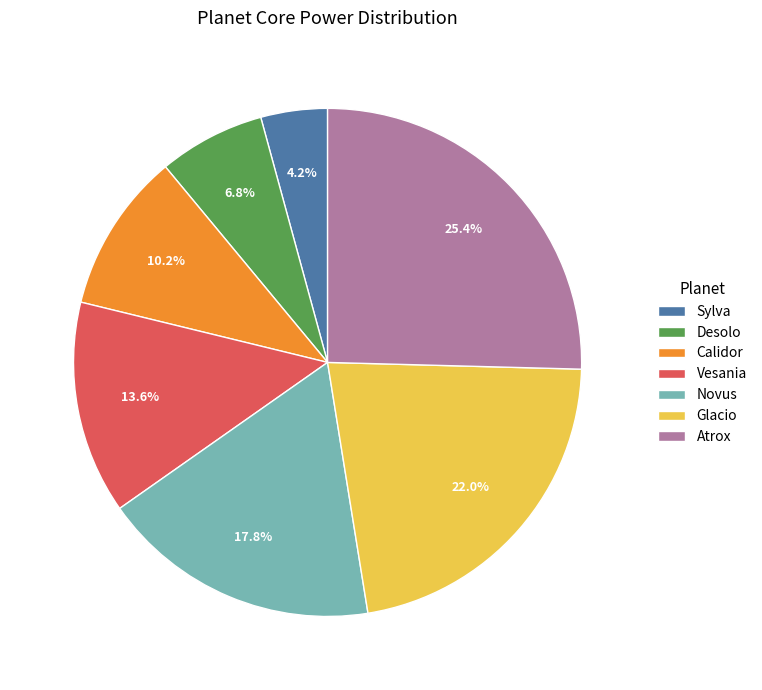

To the nearest percent, what is the difference between the largest and smallest slice percentages?

21%